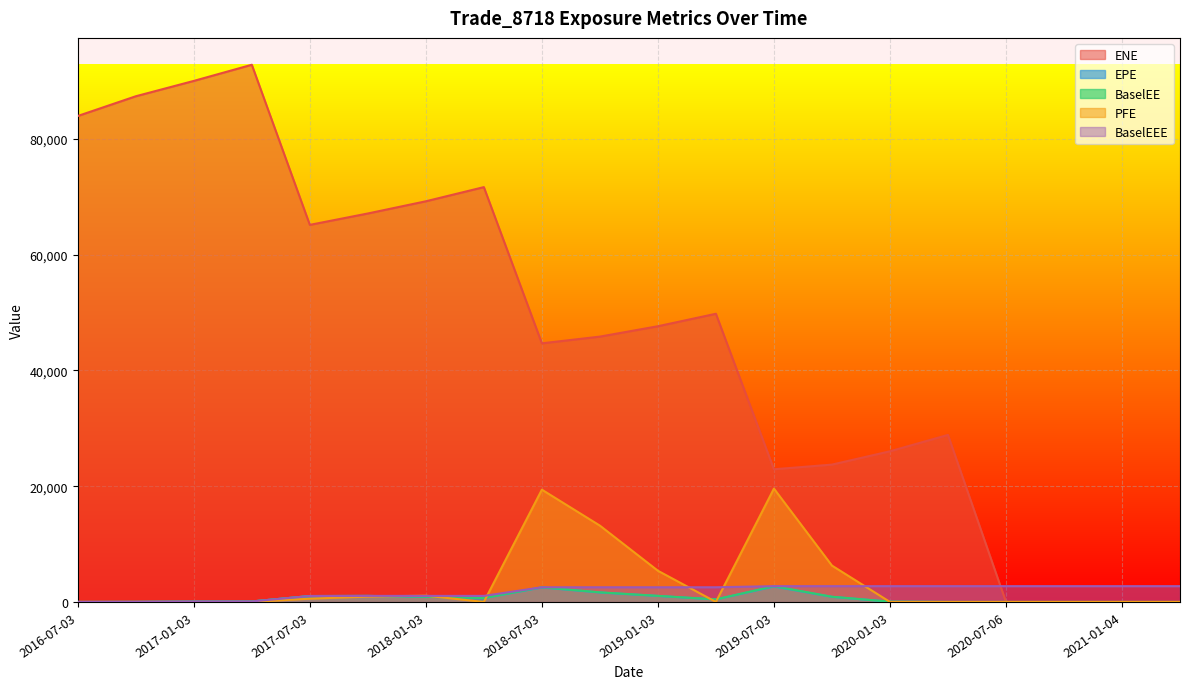

True or false: BaselEEE and BaselEE cross at least once.

False